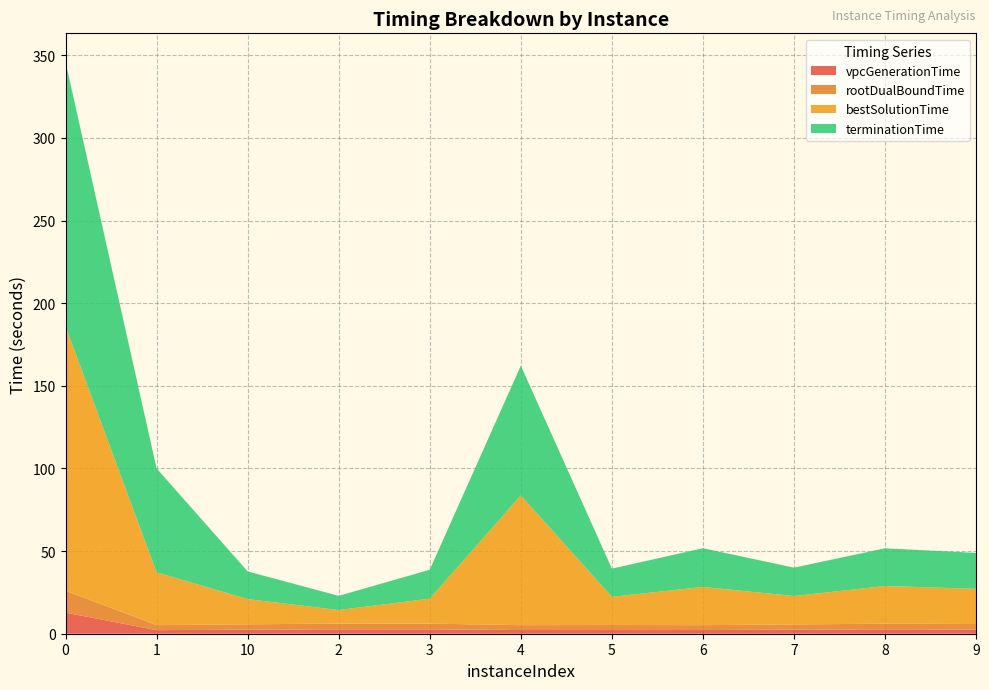

Reading right to left, transcribe all the data shown in this chart.

vpcGenerationTime: 9=2.5	8=2.7	7=2.4	6=2.2	5=2.2	4=2.2	3=2.7	2=2.7	10=2.5	1=2.2	0=12.8
rootDualBoundTime: 9=3.4	8=3.4	7=3.2	6=3.0	5=3.1	4=3.0	3=3.5	2=3.5	10=3.2	1=3.0	0=13.3
bestSolutionTime: 9=21.3	8=22.8	7=17.2	6=23.1	5=17.1	4=78.5	3=15.1	2=8.2	10=15.3	1=32.0	0=160.0
terminationTime: 9=21.7	8=22.8	7=17.2	6=23.4	5=17.1	4=78.5	3=17.5	2=8.6	10=16.7	1=62.9	0=160.0